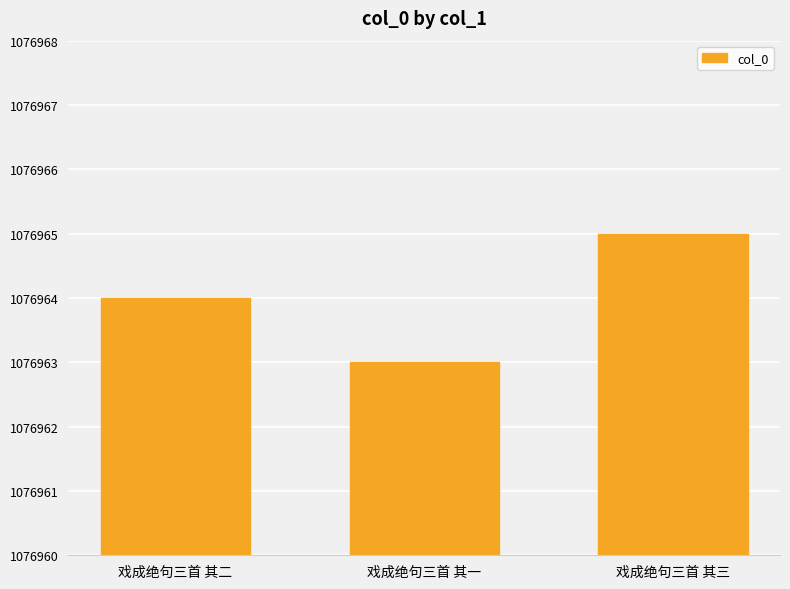

What is the value of the 1st bar from the left?

1076964